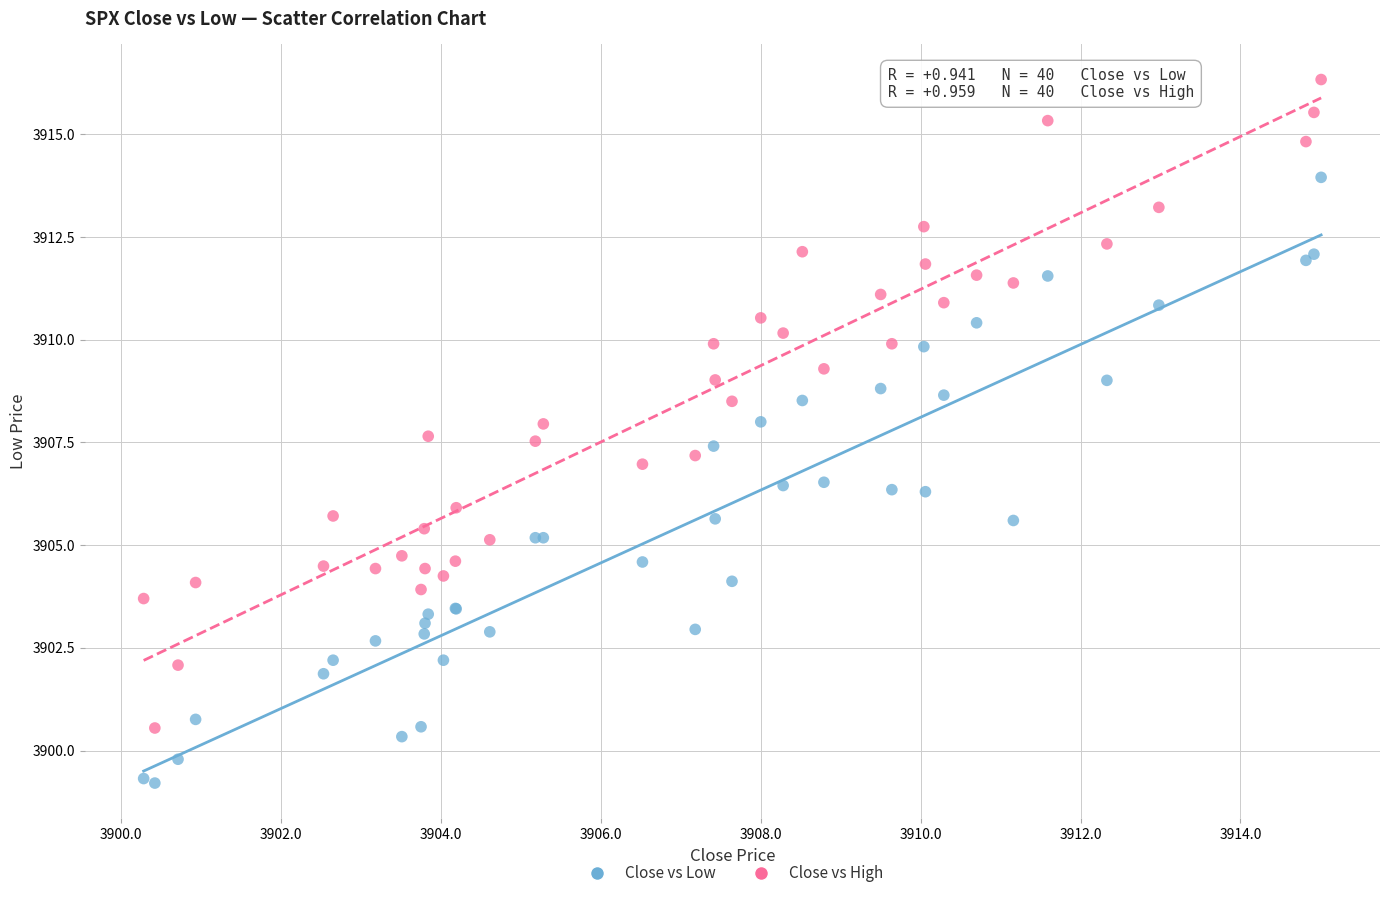

What is the X range (max minus min) for the scatter plot?

14.7